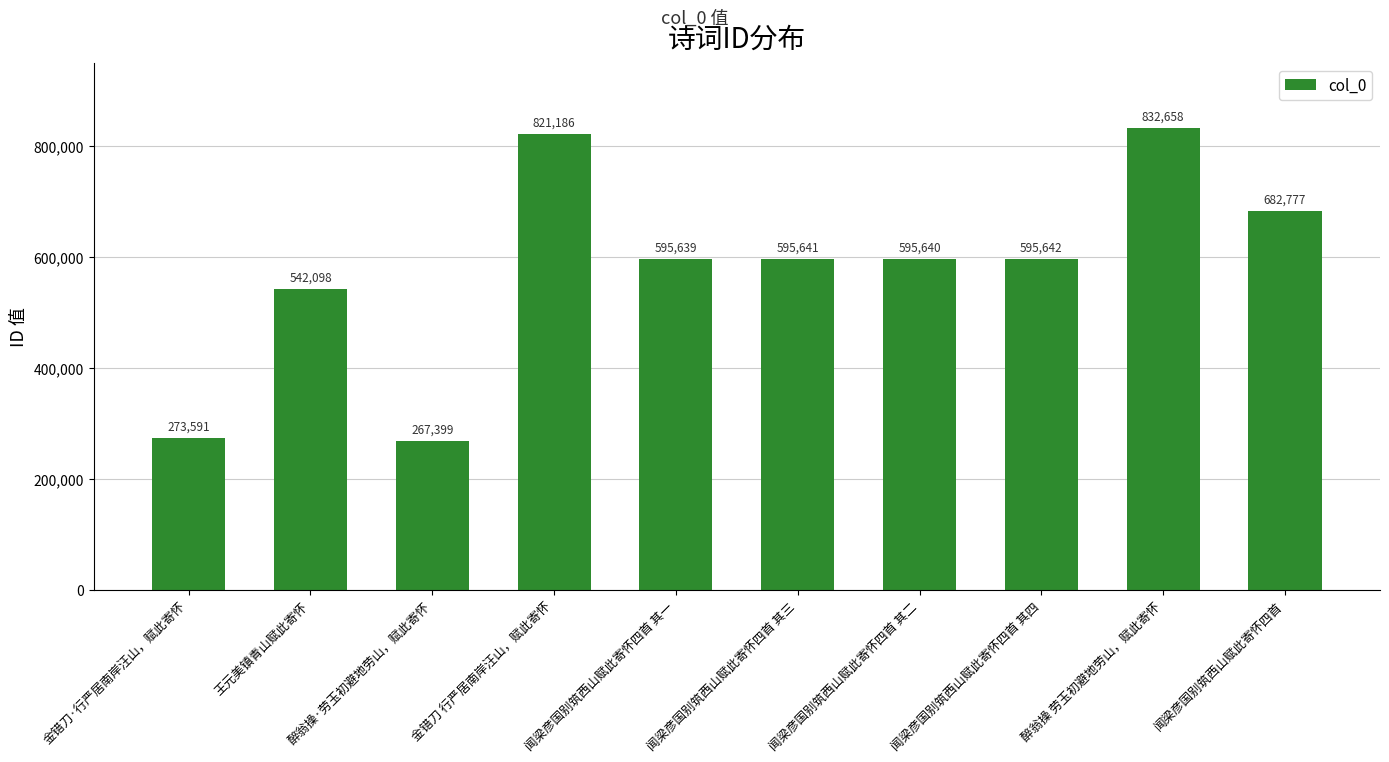

What is the change in value from 闻梁彦国别筑西山赋此寄怀四首 其三 to 闻梁彦国别筑西山赋此寄怀四首?

+87136